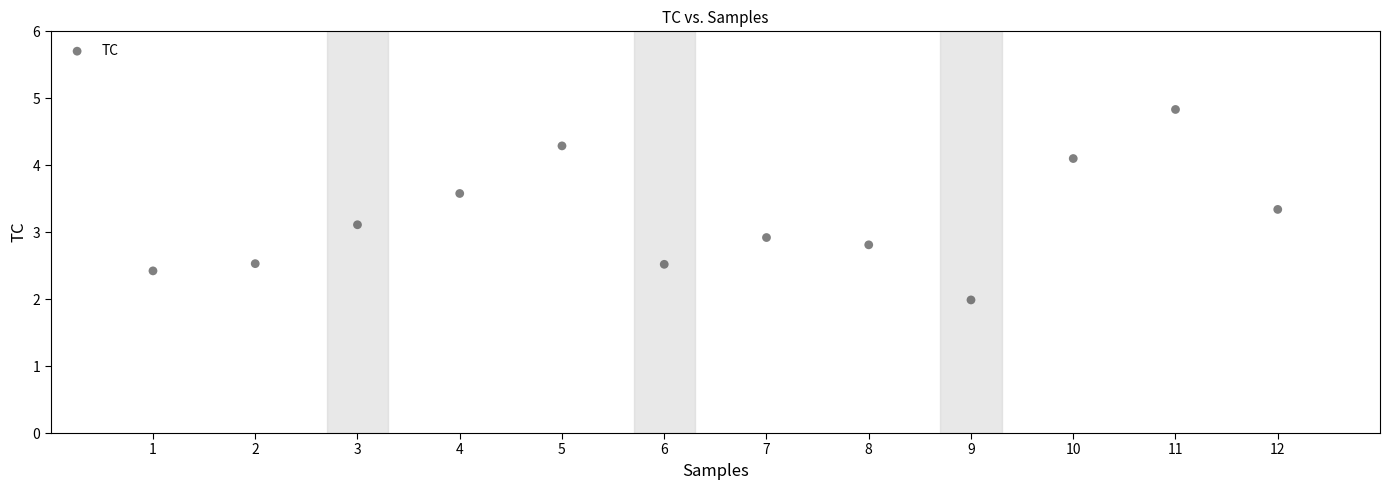

What is the range of Y values (max minus min)?

2.8